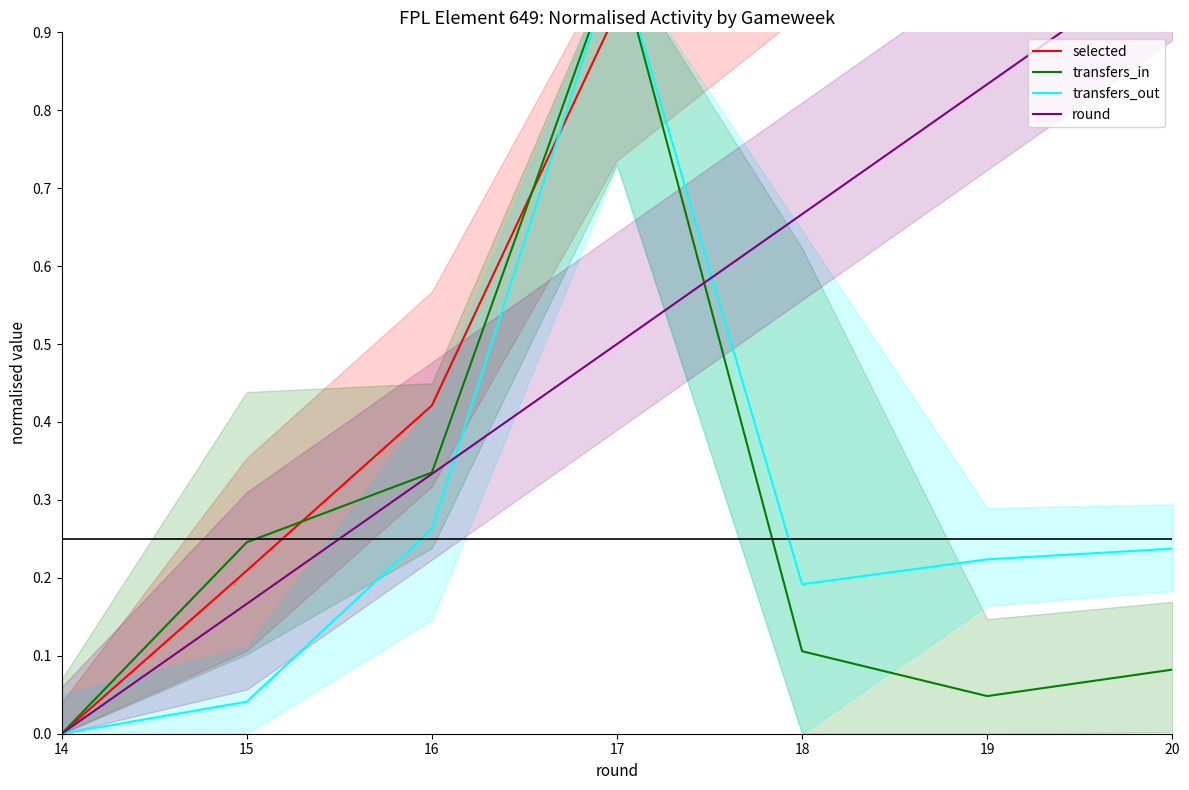

What is the average value of the transfers_out series?

0.3